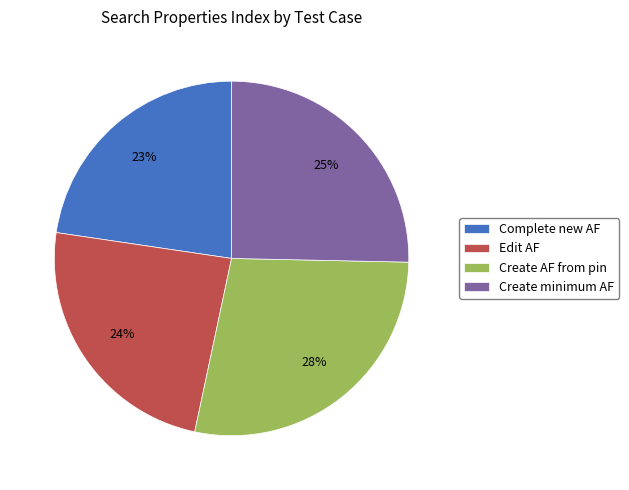

How many slices are in this pie chart?

4